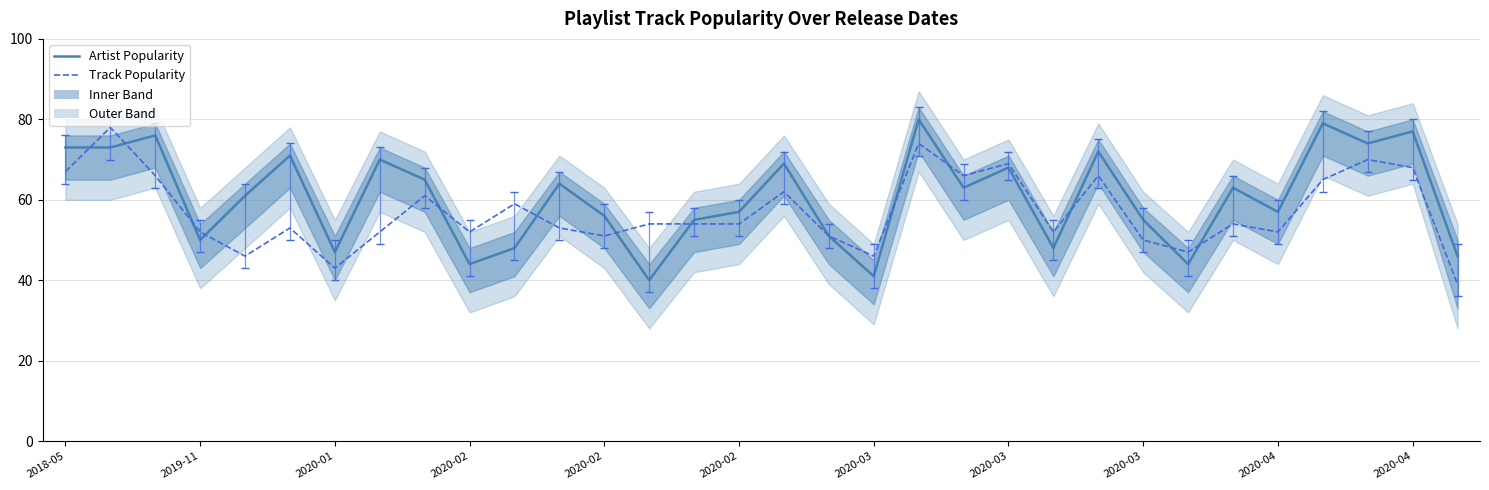

What are all the series names shown in the legend?

Artist Popularity, Track Popularity